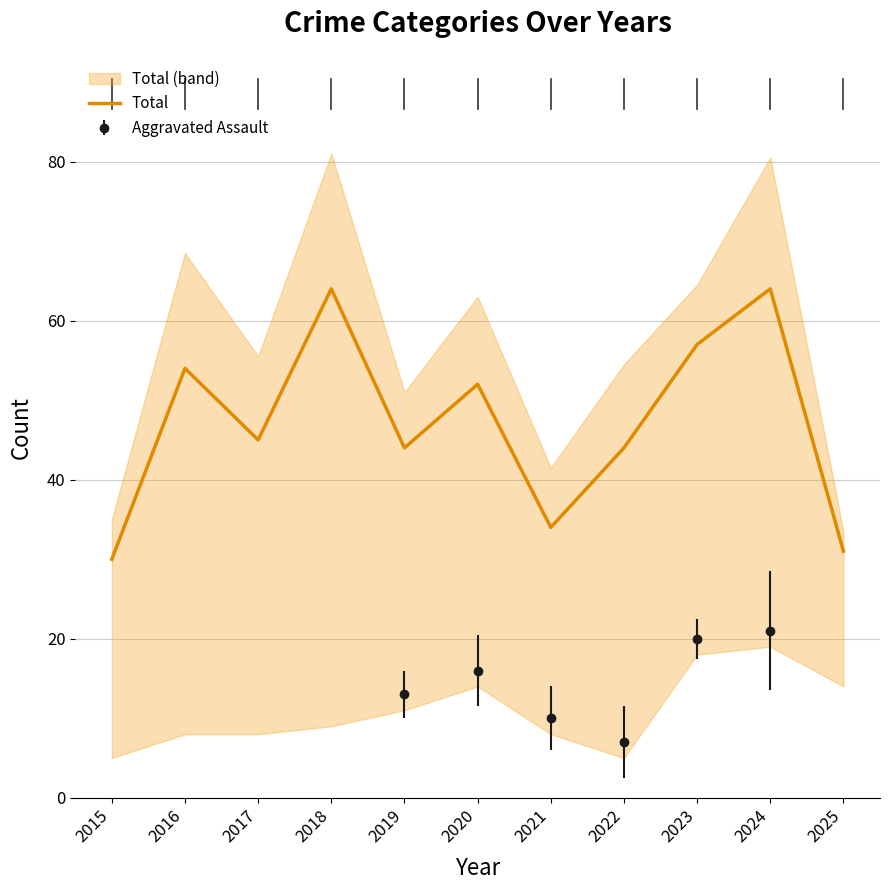

What is the value of the 11th point from the left?

31